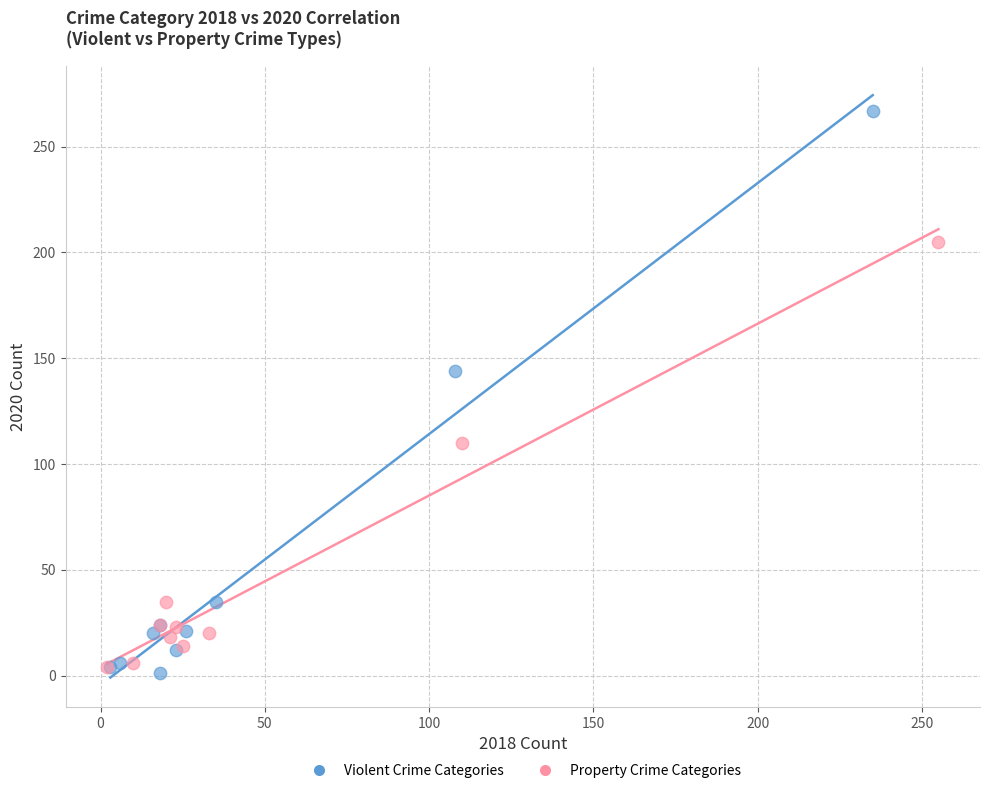

Which series contains the highest Y value?

Violent Crime Categories